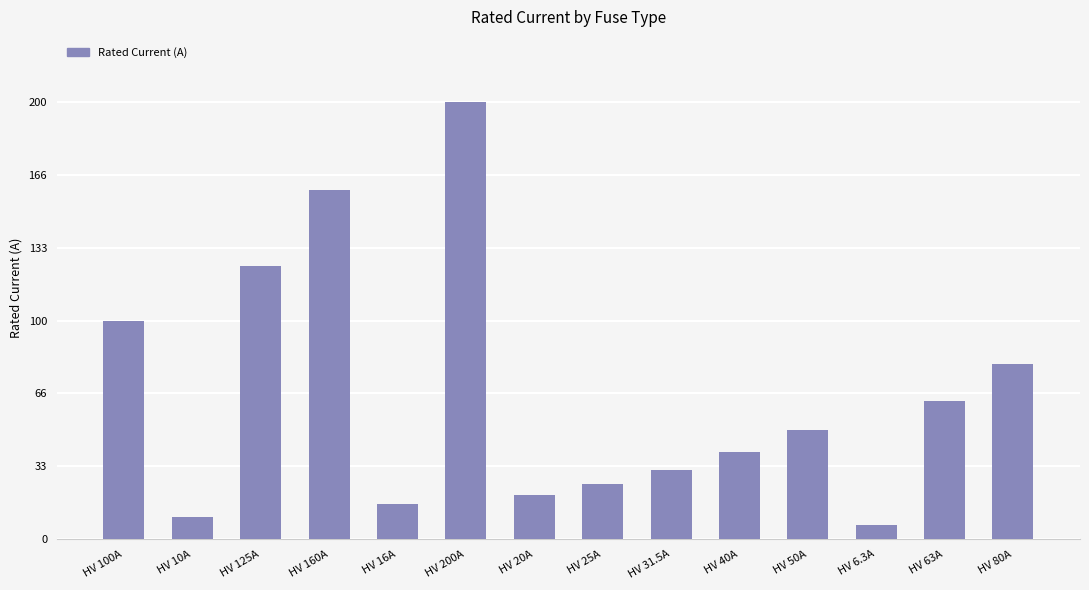

Which category has the highest value across all series?

HV 200A